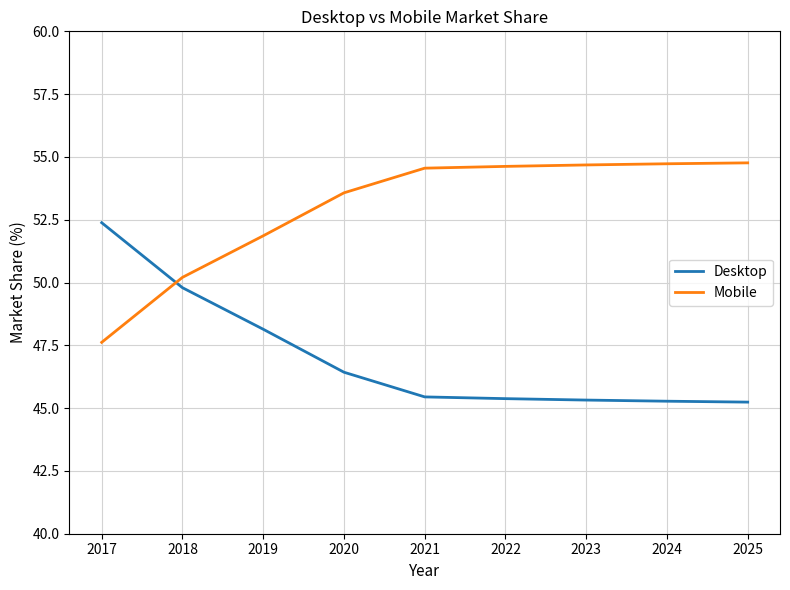

At which label is Desktop closest to 48?

2019